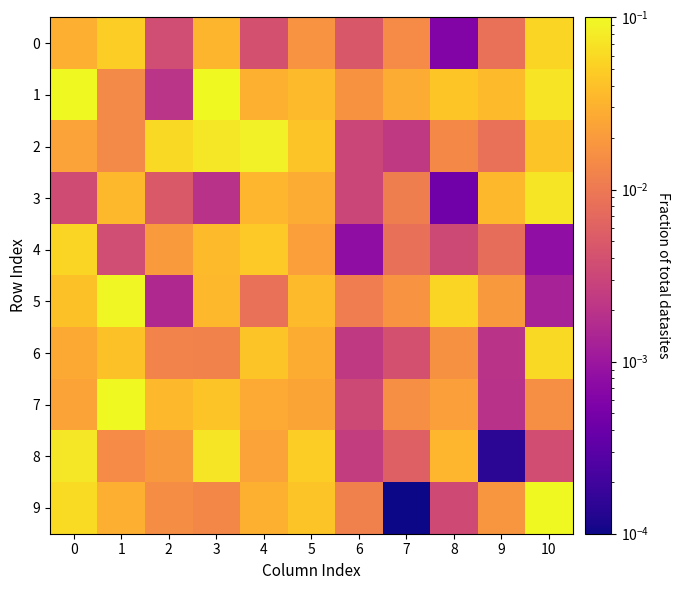

Which label corresponds to the smallest value in the chart?

7